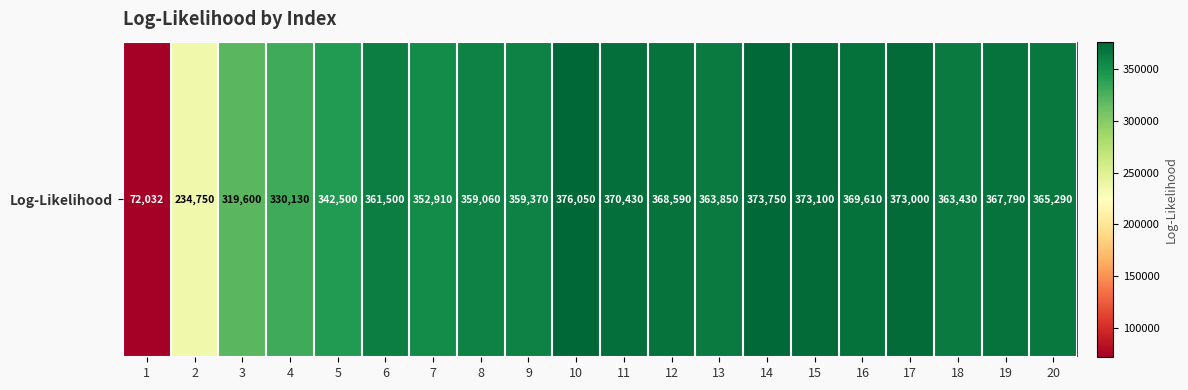

At which category does the chart reach its minimum across all series?

1